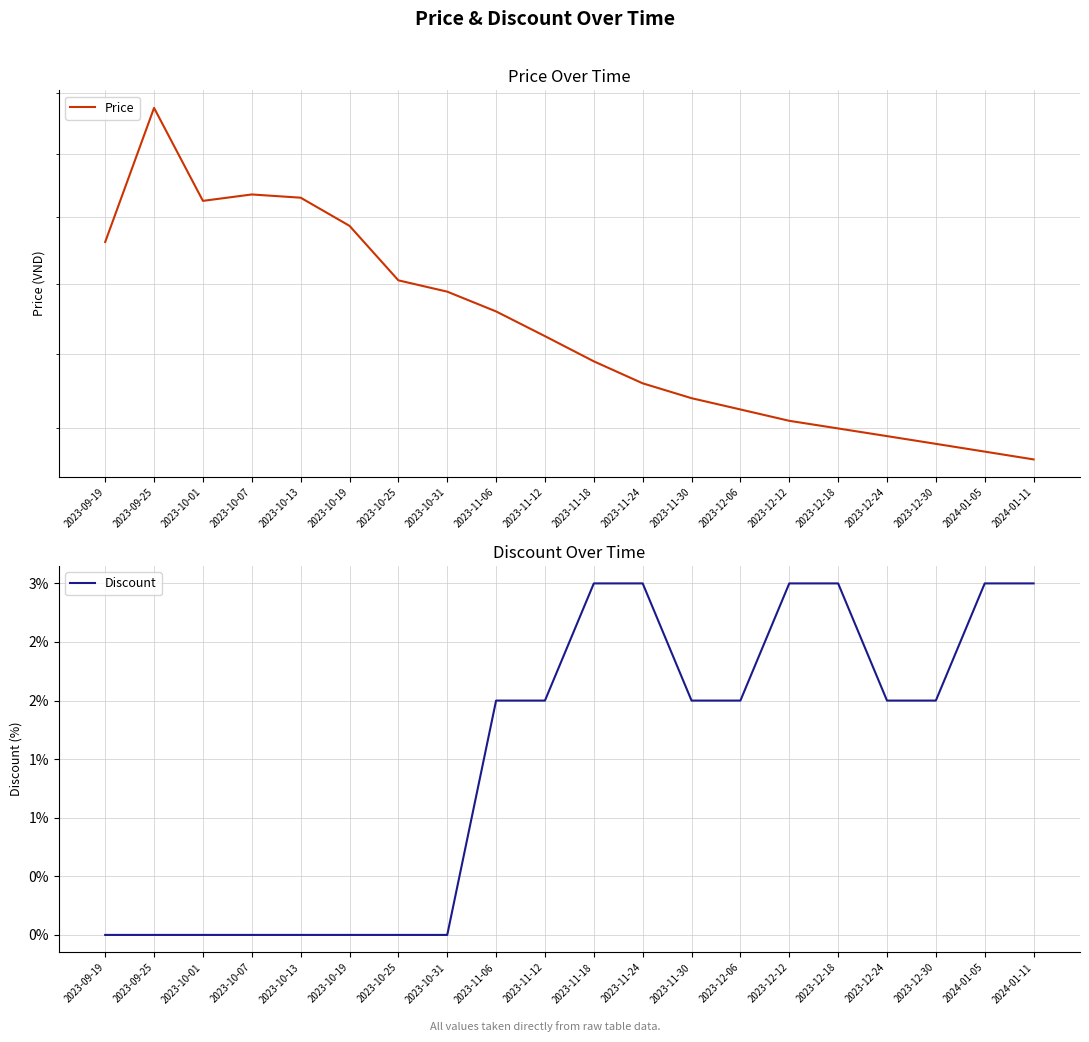

At which category is the sum across all series the highest?

2023-09-25